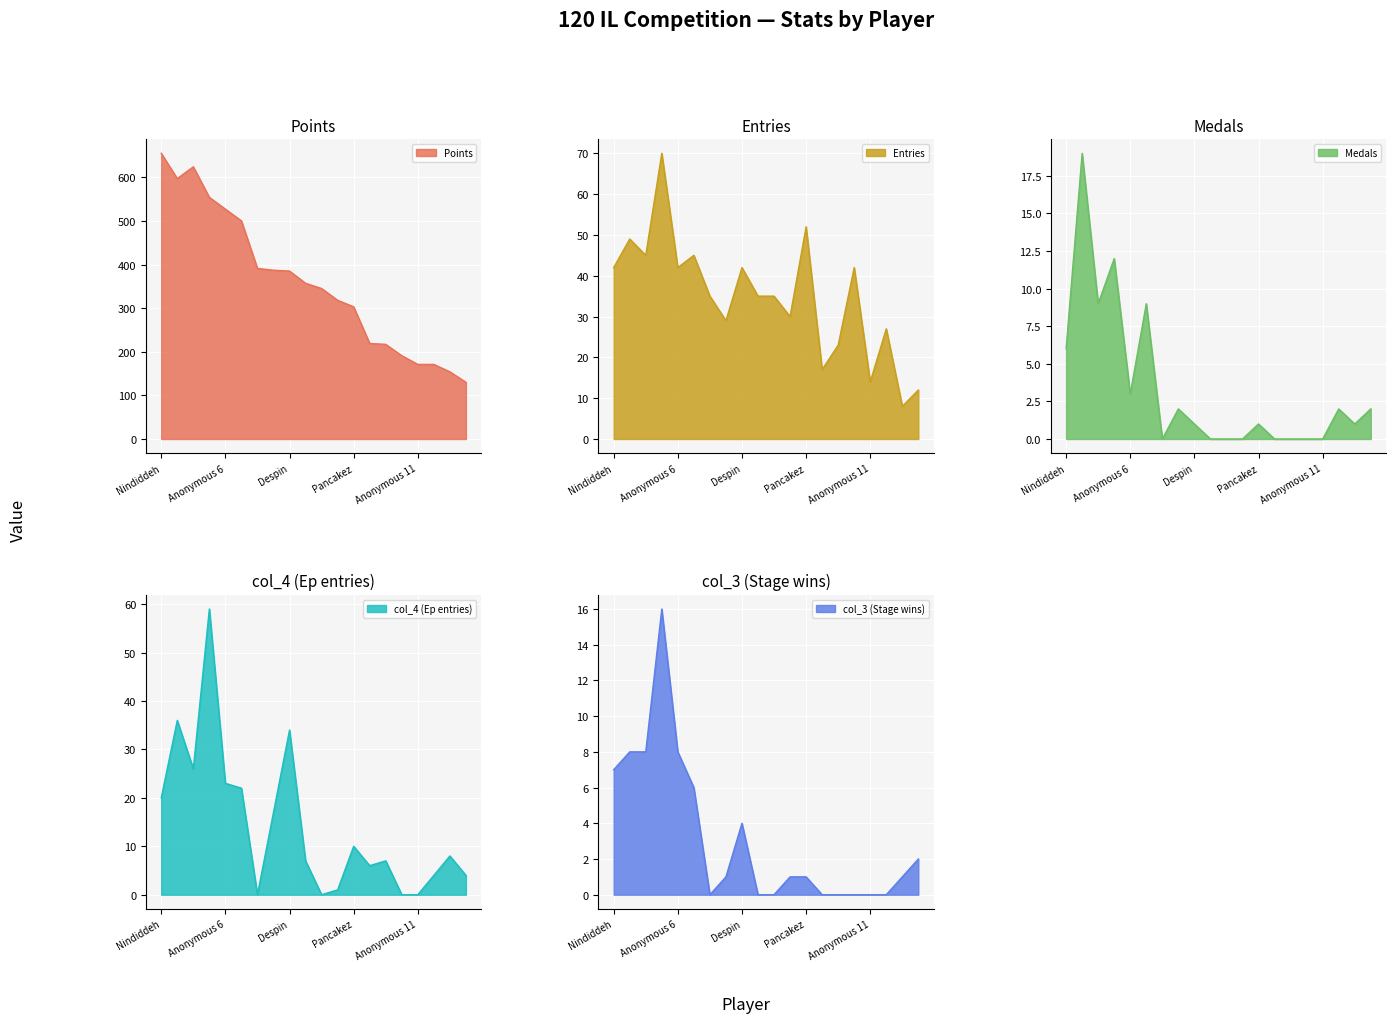

Rank the series by their maximum value, from highest to lowest.

Points, Entries, col_4, Medals, col_3